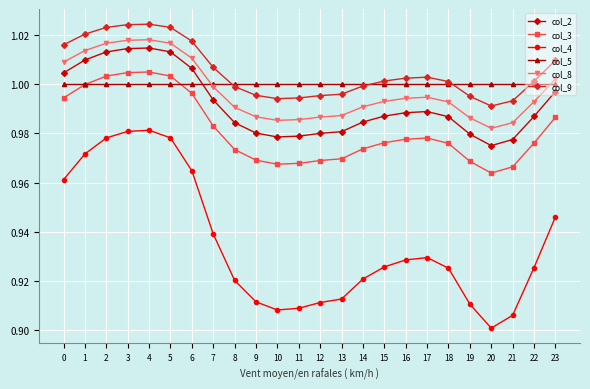

What are all the series names shown in the legend?

col_2, col_3, col_4, col_5, col_8, col_9